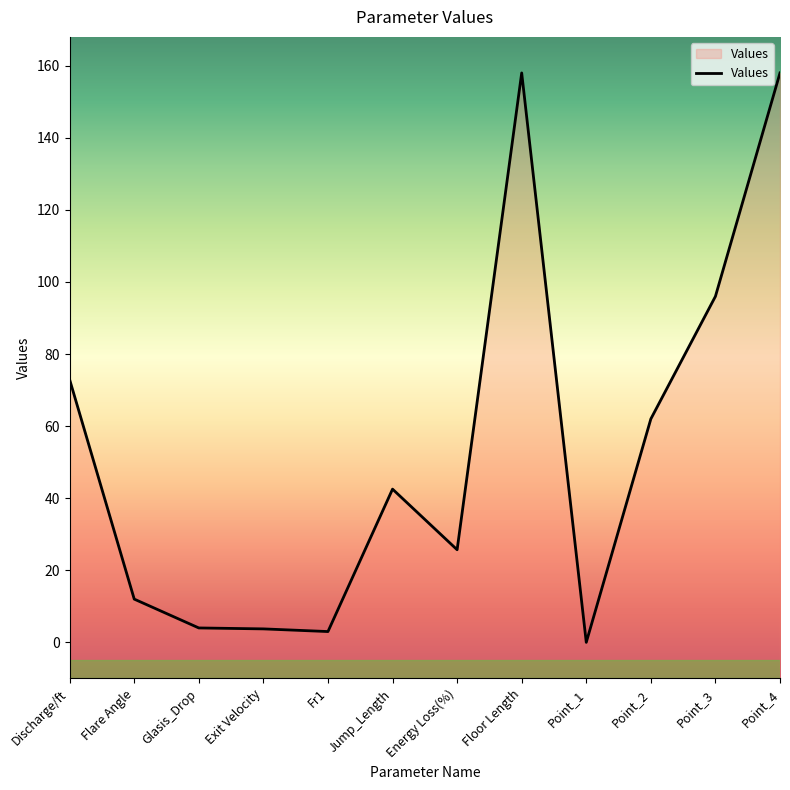

What is the difference between the values at Flare Angle and Point_4?

146.0